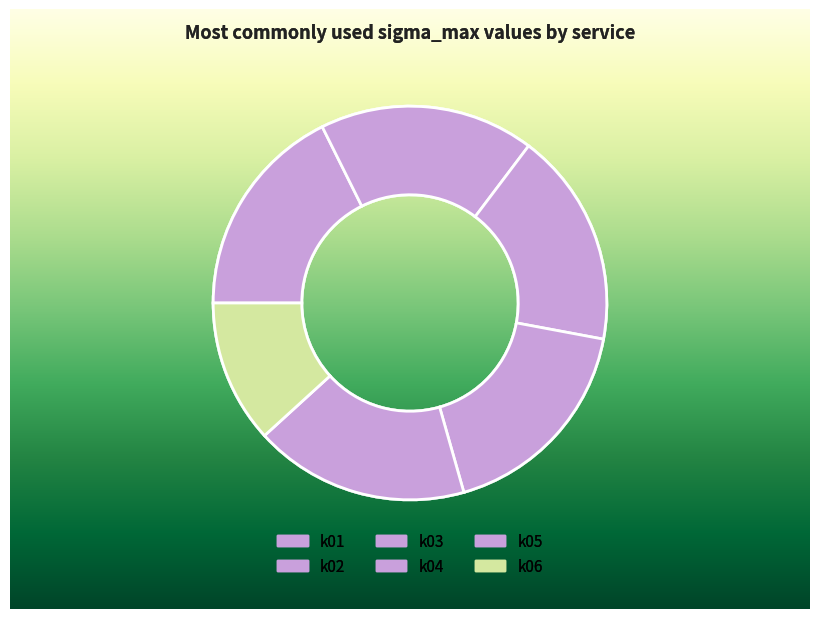

Which slice is the smallest?

k06